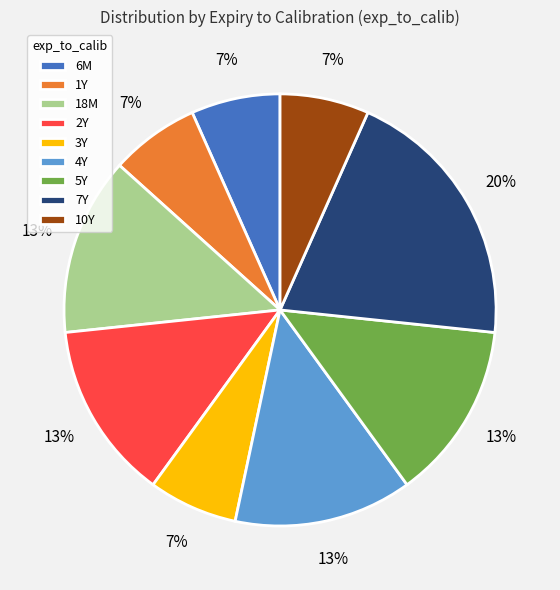

Count the number of slices in the pie.

9